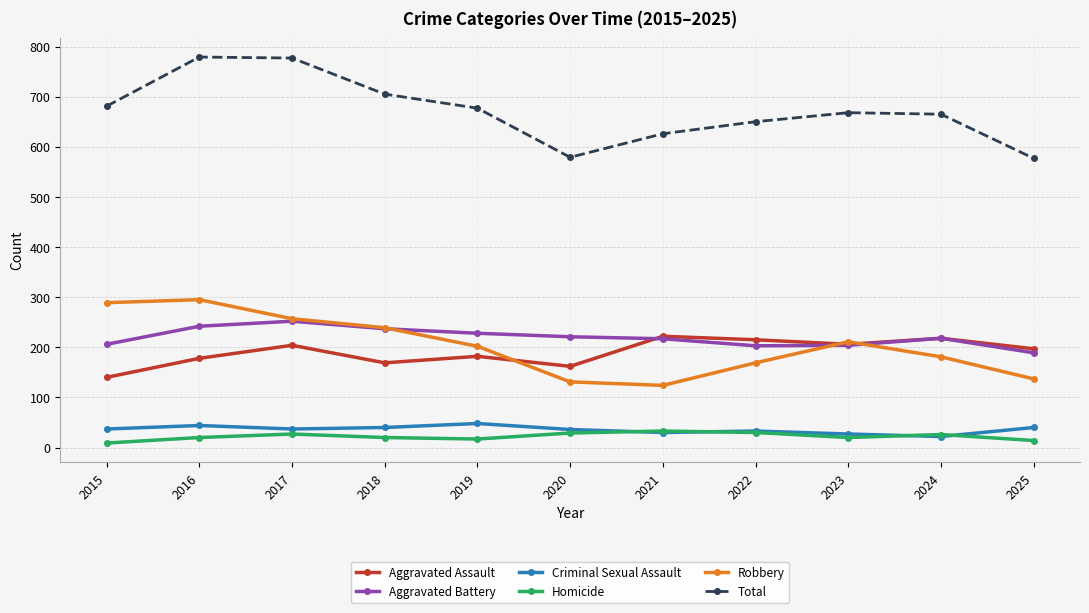

At which label does Aggravated Battery reach its minimum?

2025